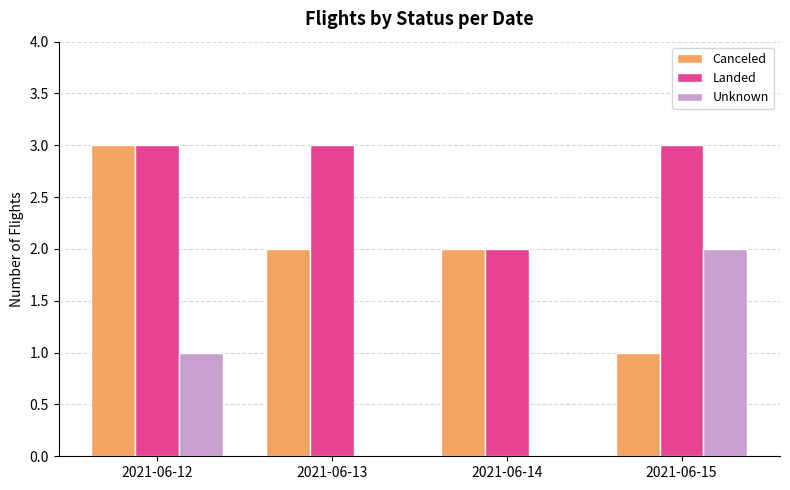

Which series changed the most between 2021-06-13 and 2021-06-15?

Unknown